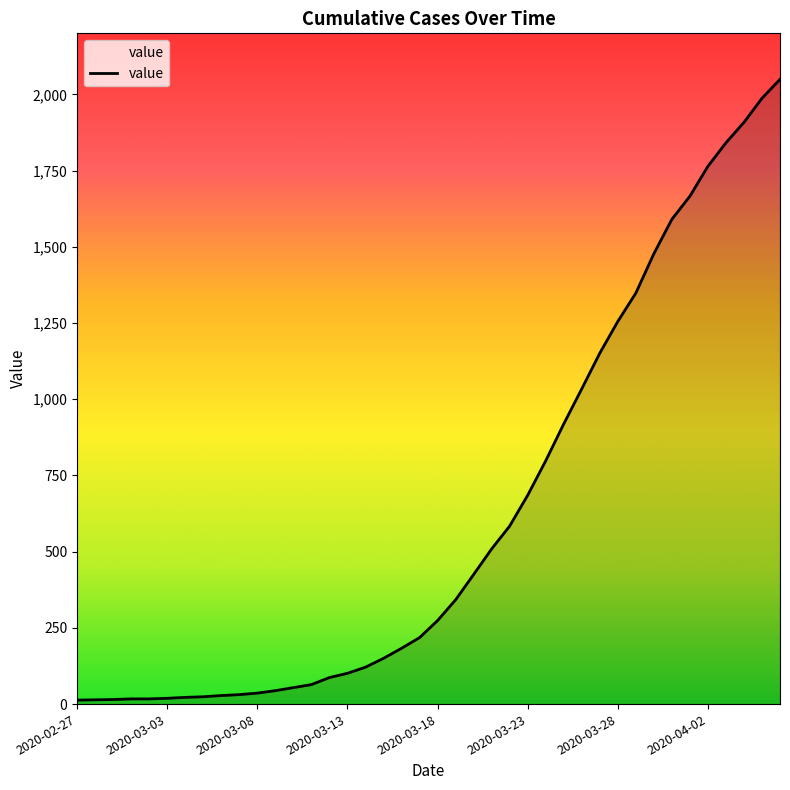

What is the difference between the maximum and minimum values?

2036